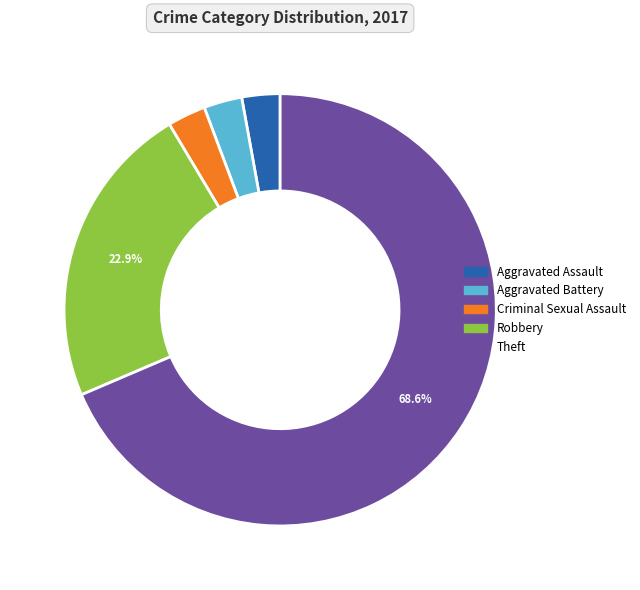

To the nearest percent, what is the difference between the largest and smallest slice percentages?

66%